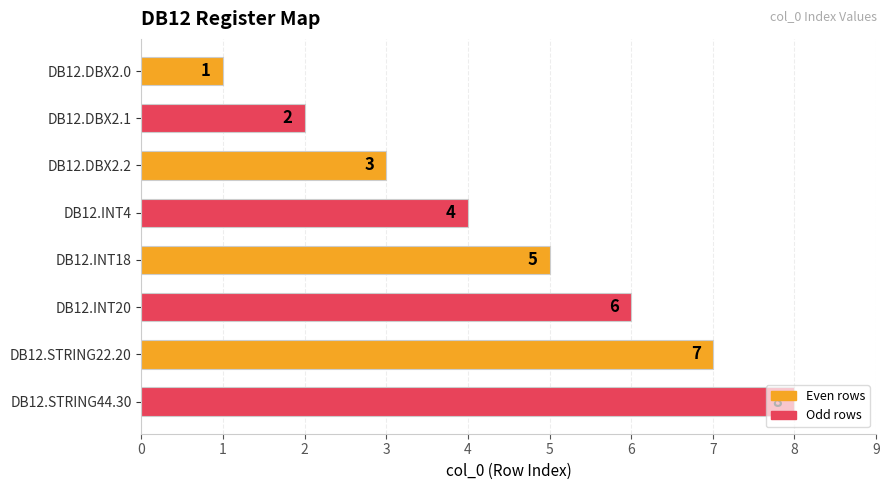

How many bars are there in total?

8